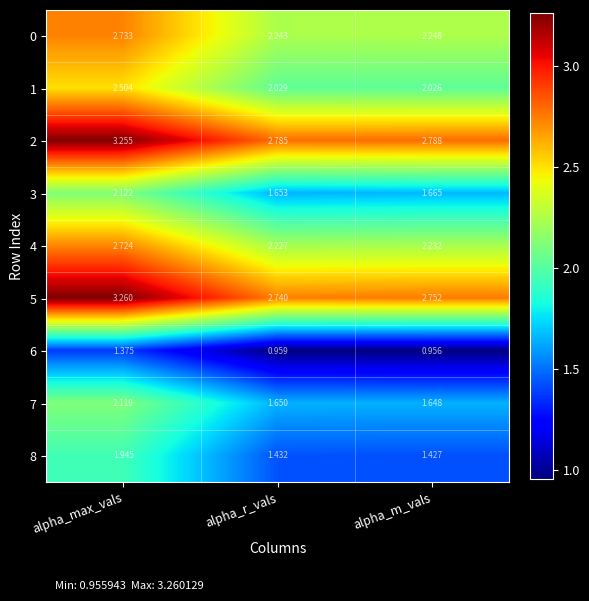

At which label is 0 closest to 2?

alpha_r_vals